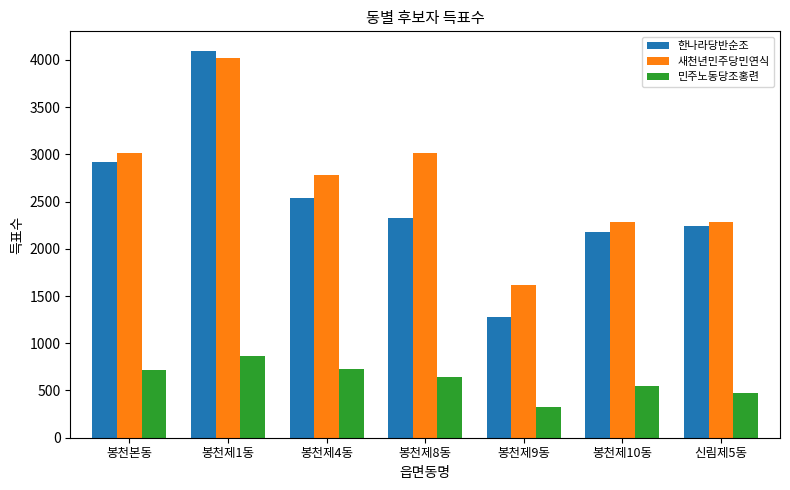

Which series has the largest total across all categories?

새천년민주당민연식